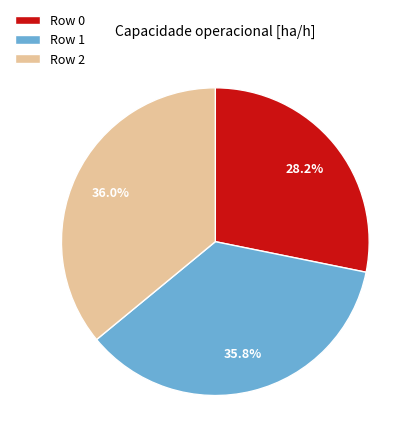

Is there a majority slice in this chart?

No